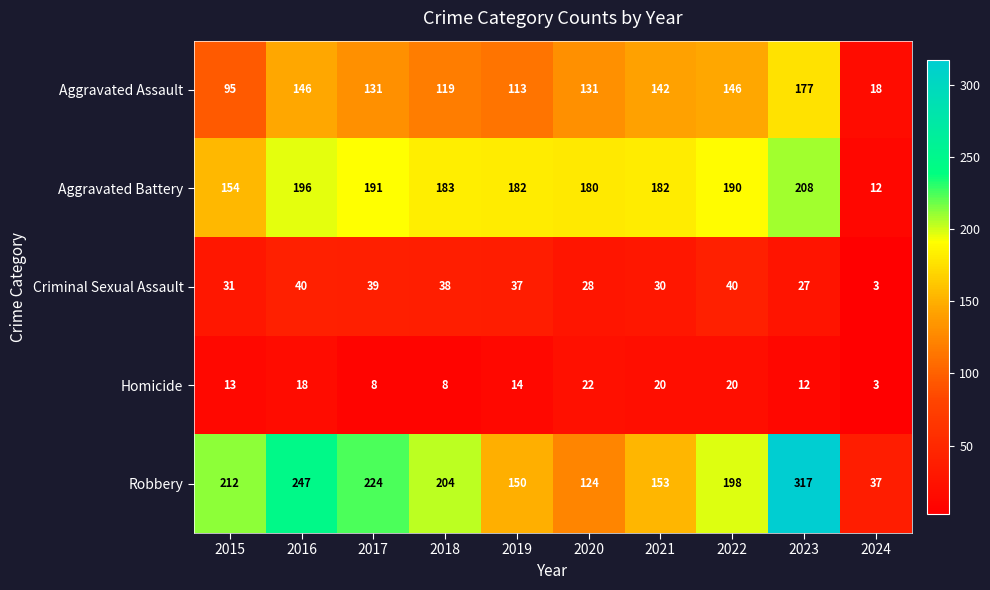

The value of Robbery at 2022 is 76. True or false?

False